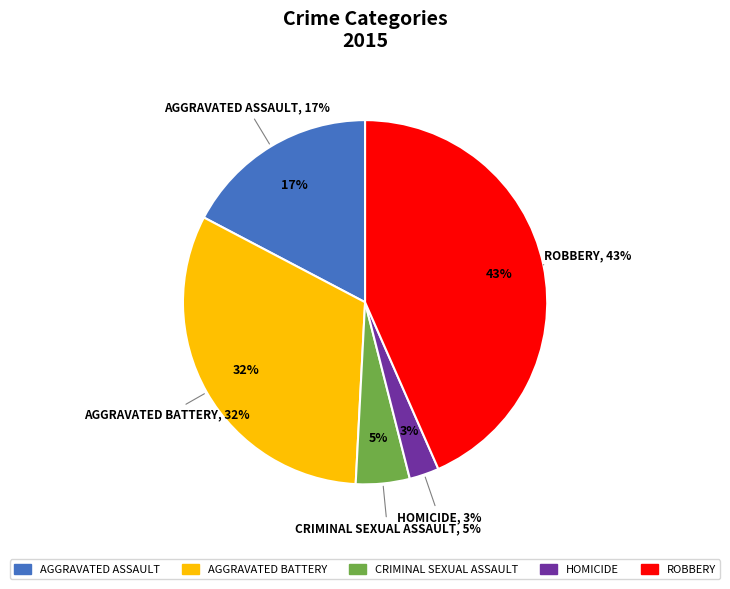

What percentage is the Criminal Sexual Assault slice, to the nearest percent?

5%